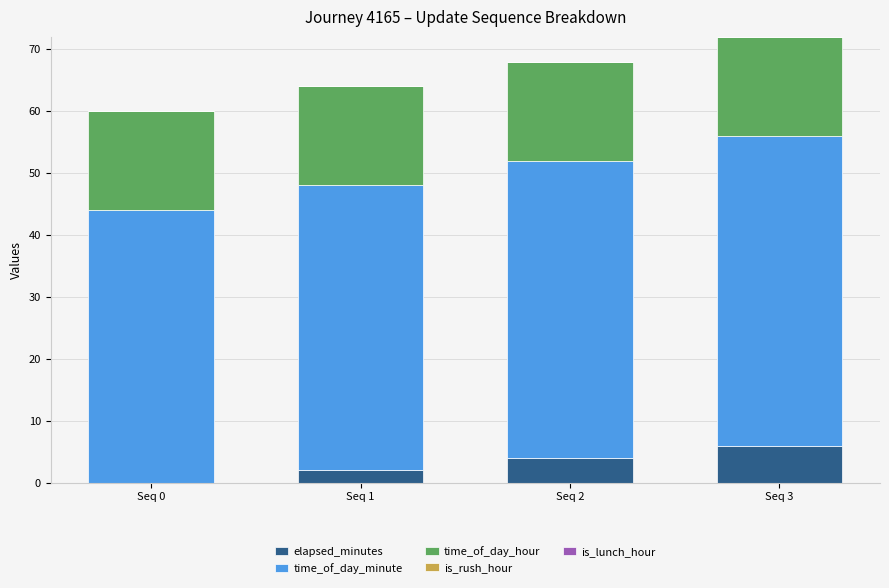

What is the sum of all elapsed_minutes values?

12